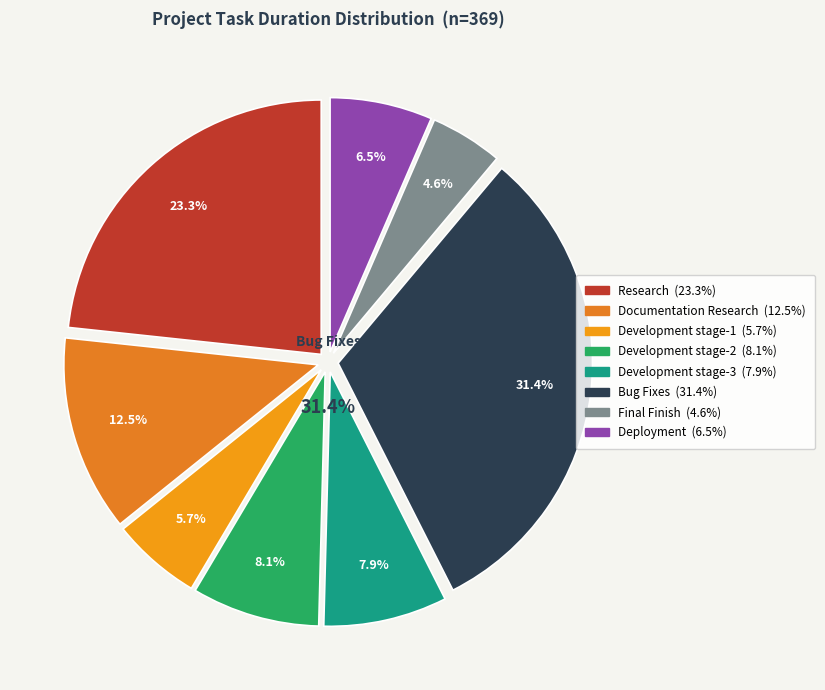

Combined, what portion of the pie is Research and Bug Fixes?

54.7%